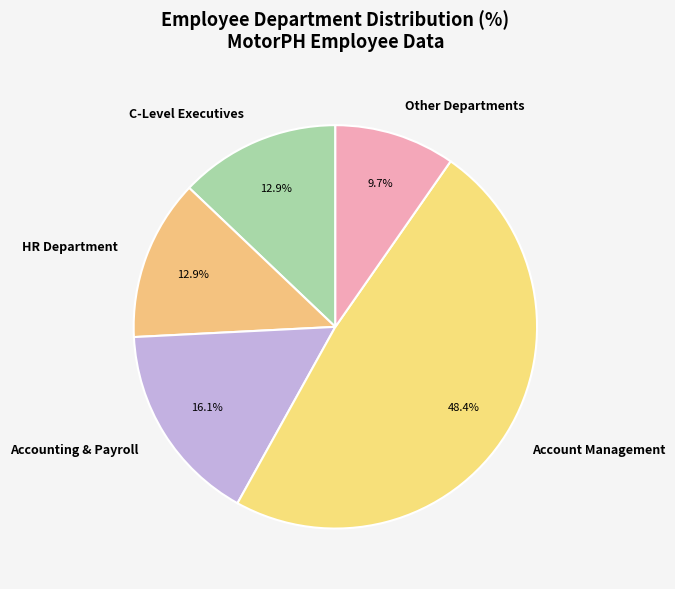

To the nearest percent, what is the difference between the largest and smallest slice percentages?

39%